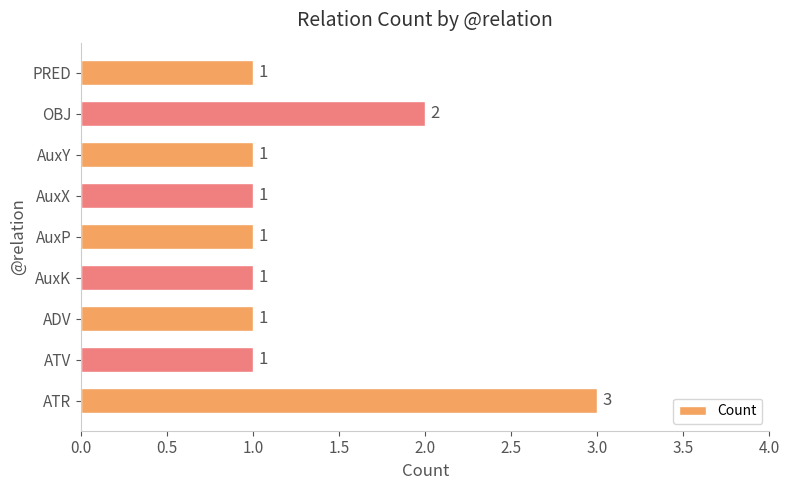

Which category has the highest value across all series?

ATR